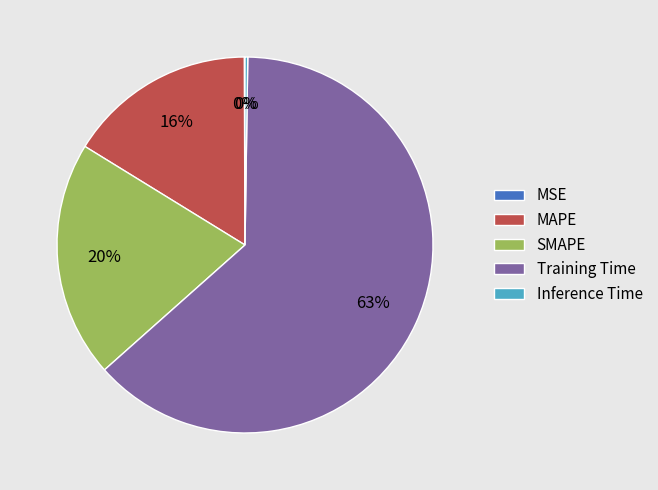

True or false: Training Time accounts for 68% of the total.

False